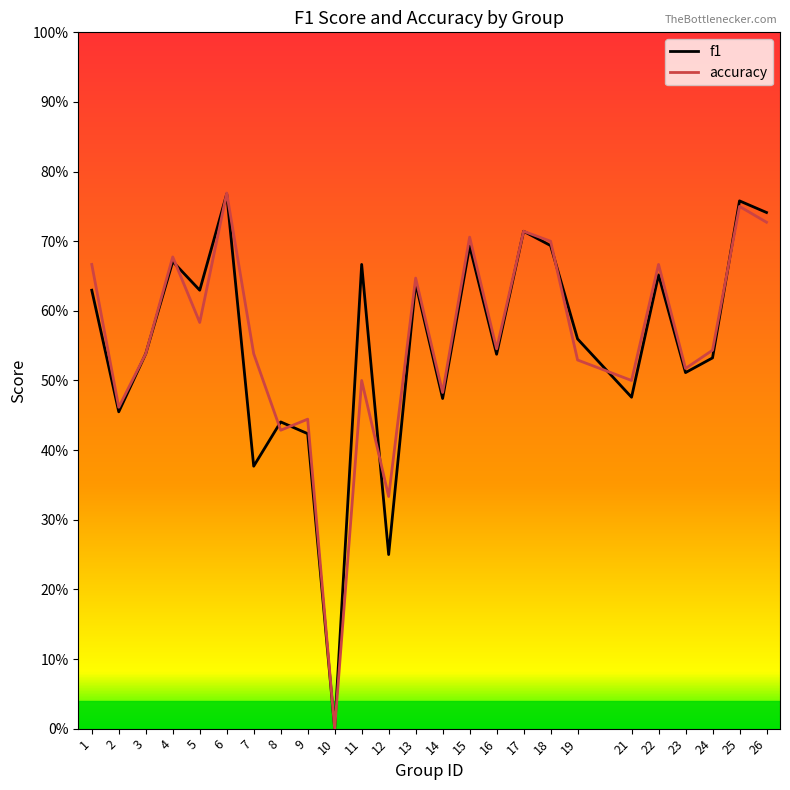

How many interior local valleys does the accuracy series have?

9